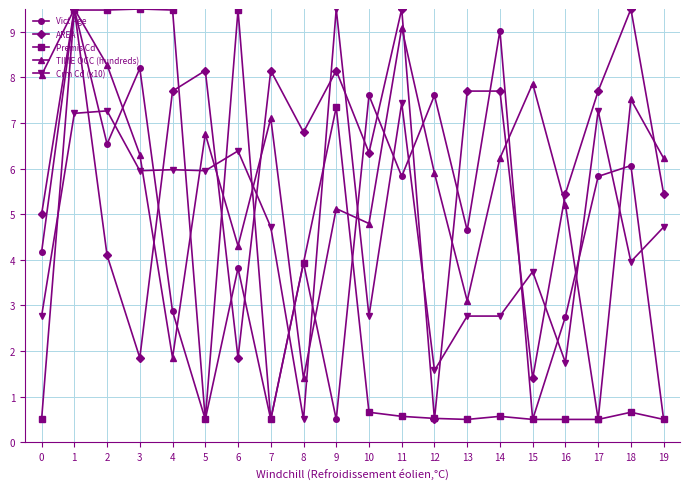

True or false: AREA has a value of 7.7 at 17.

True